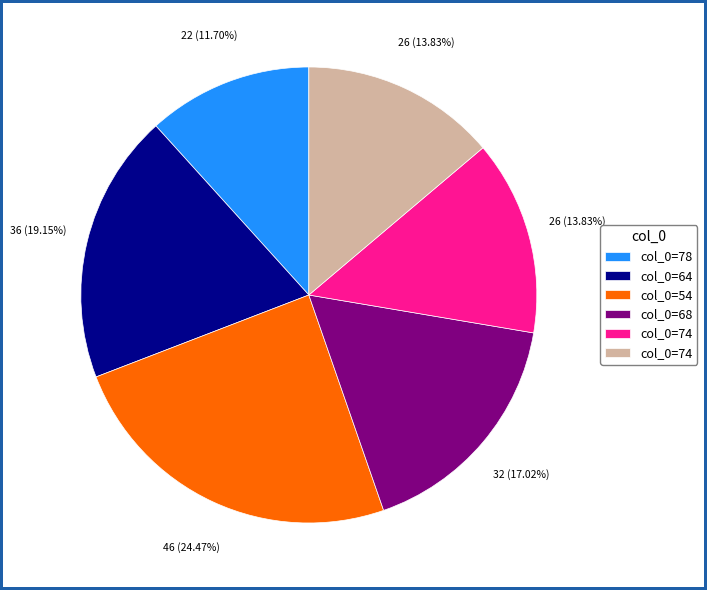

Does any single category account for the majority?

No